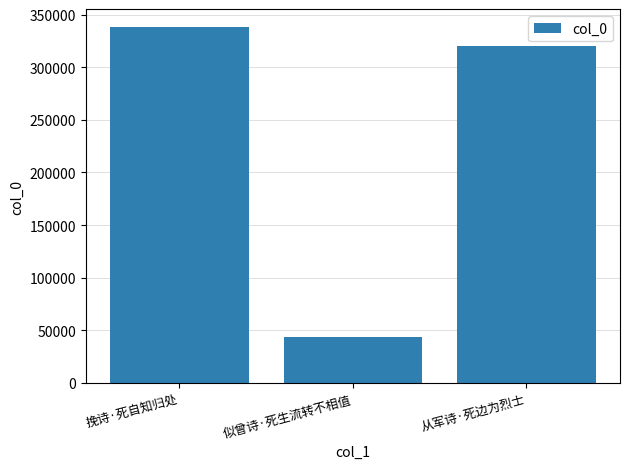

How many distinct data groups are displayed?

1